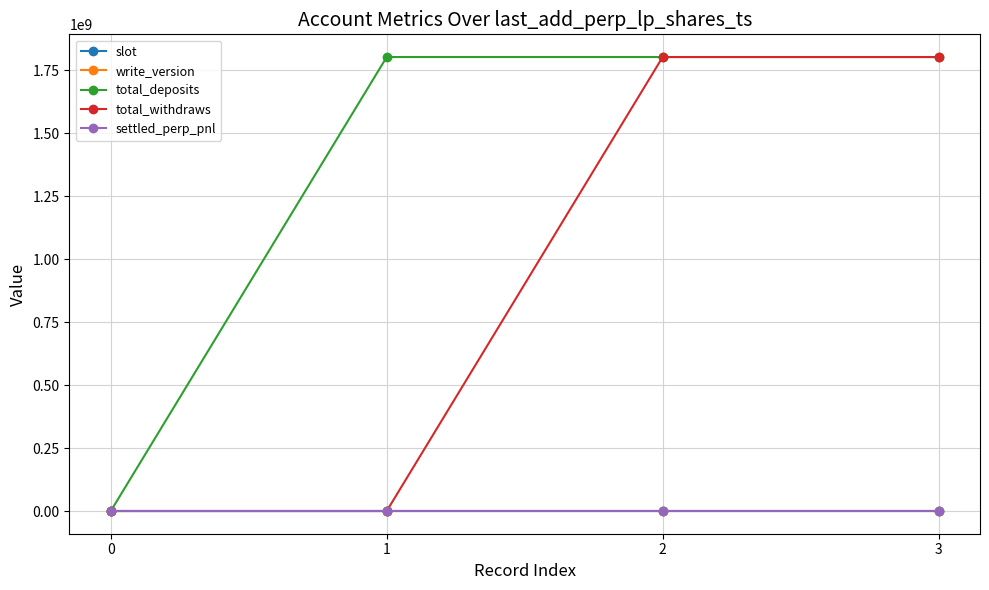

Is this an area chart (filled region under the line)?

No